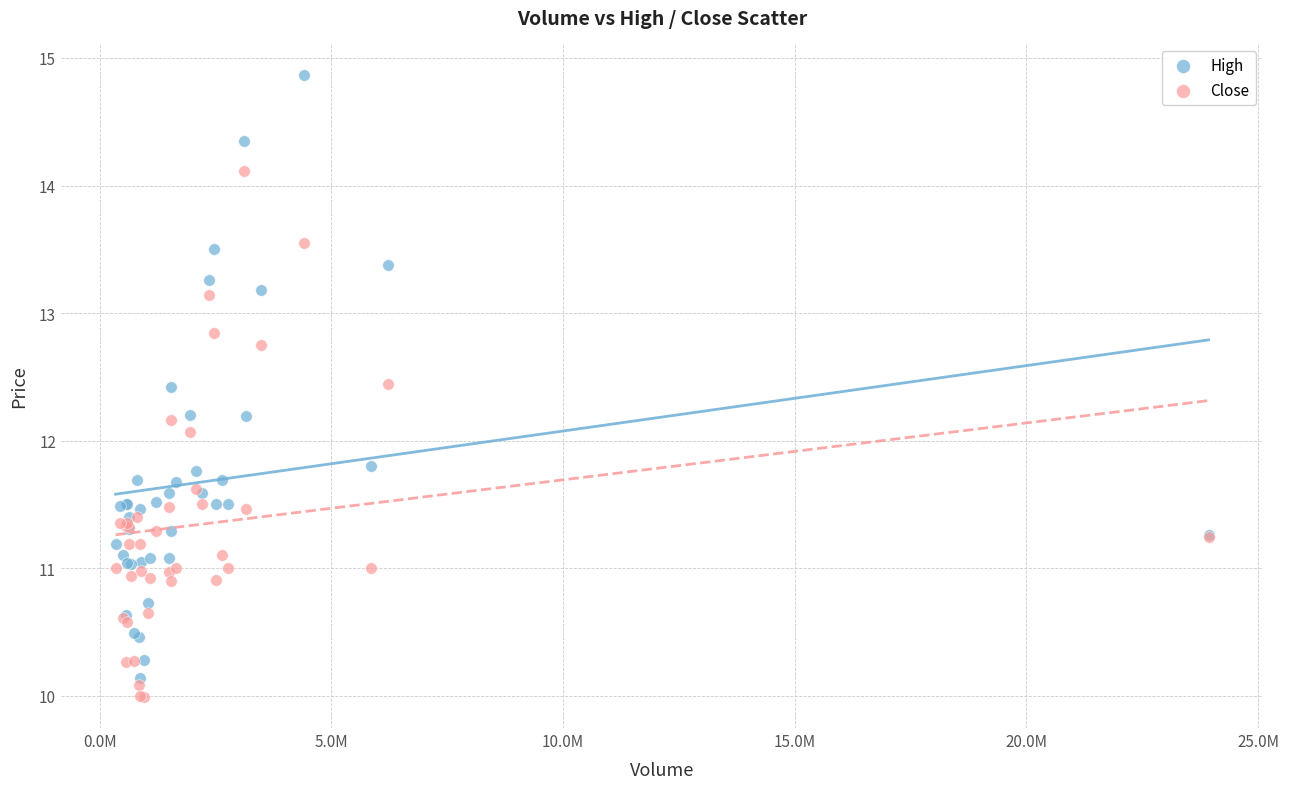

Which series has the widest spread of Y values?

High